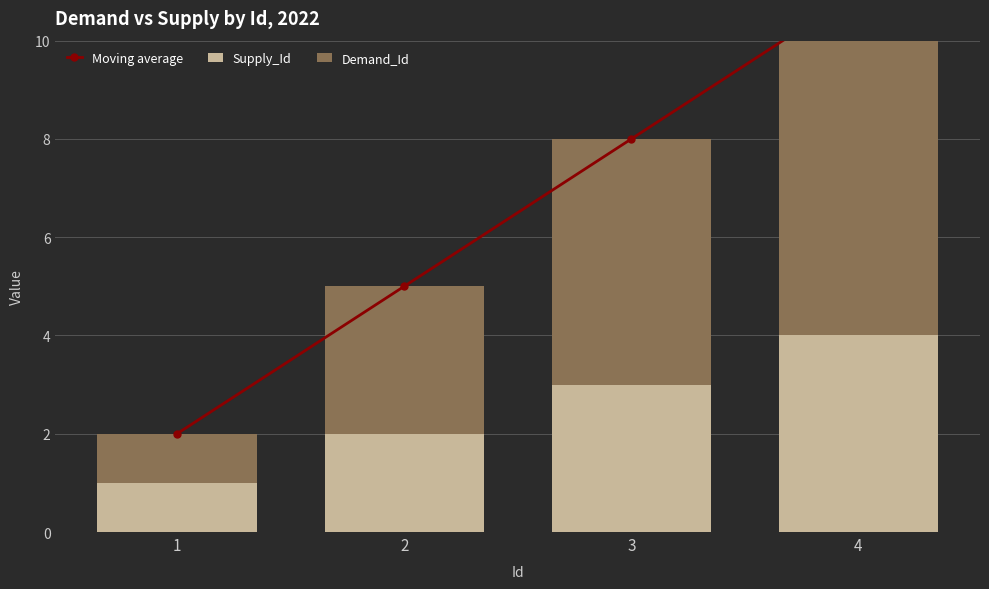

At which label does Demand_Id first exceed 5?

4